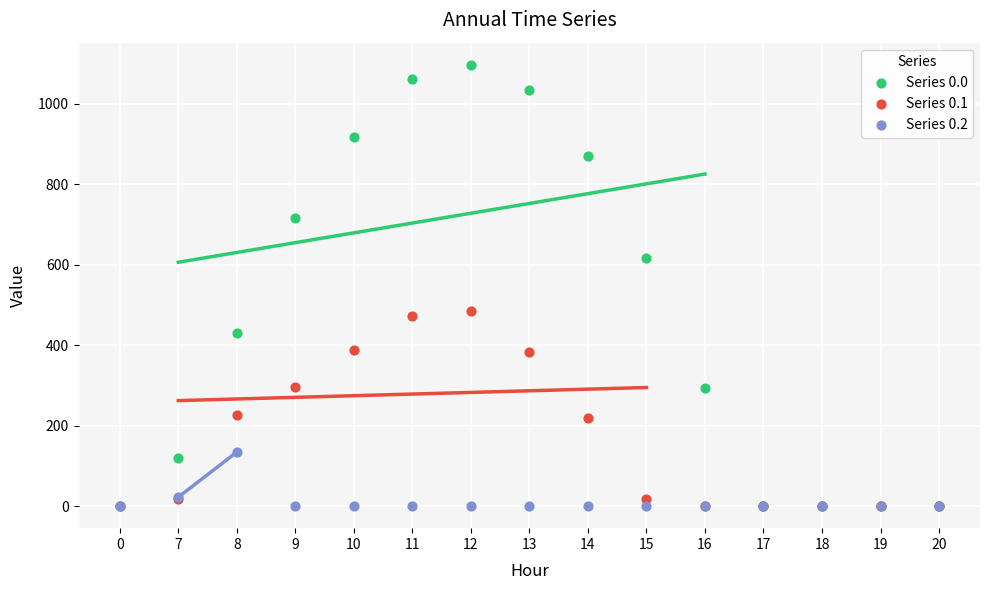

What are all the series names shown in the legend?

Series 0.0, Series 0.1, Series 0.2